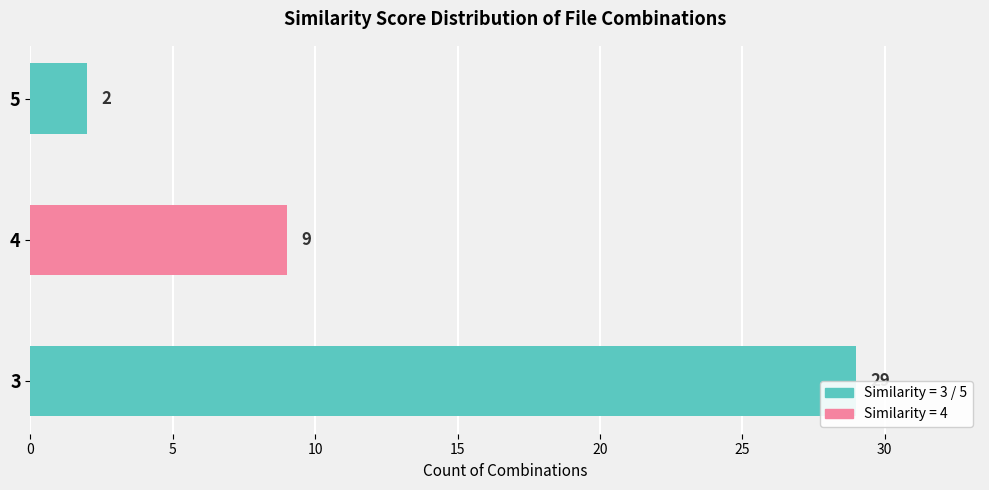

What is the change in value from 5 to 10?

-7